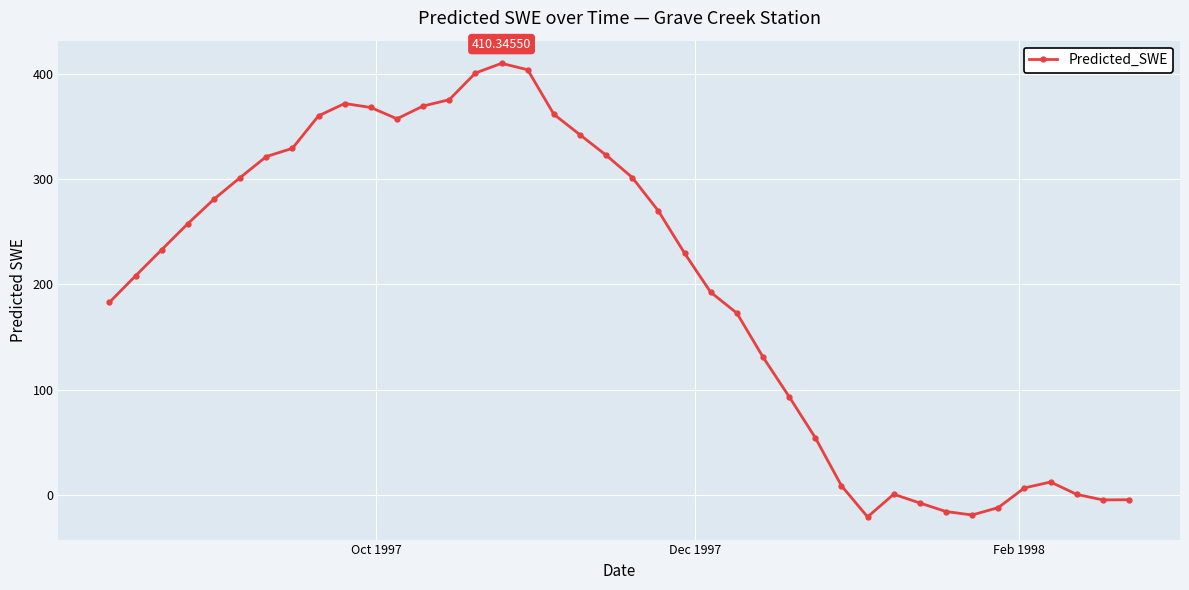

What is the difference between the second highest and second lowest values?

423.5